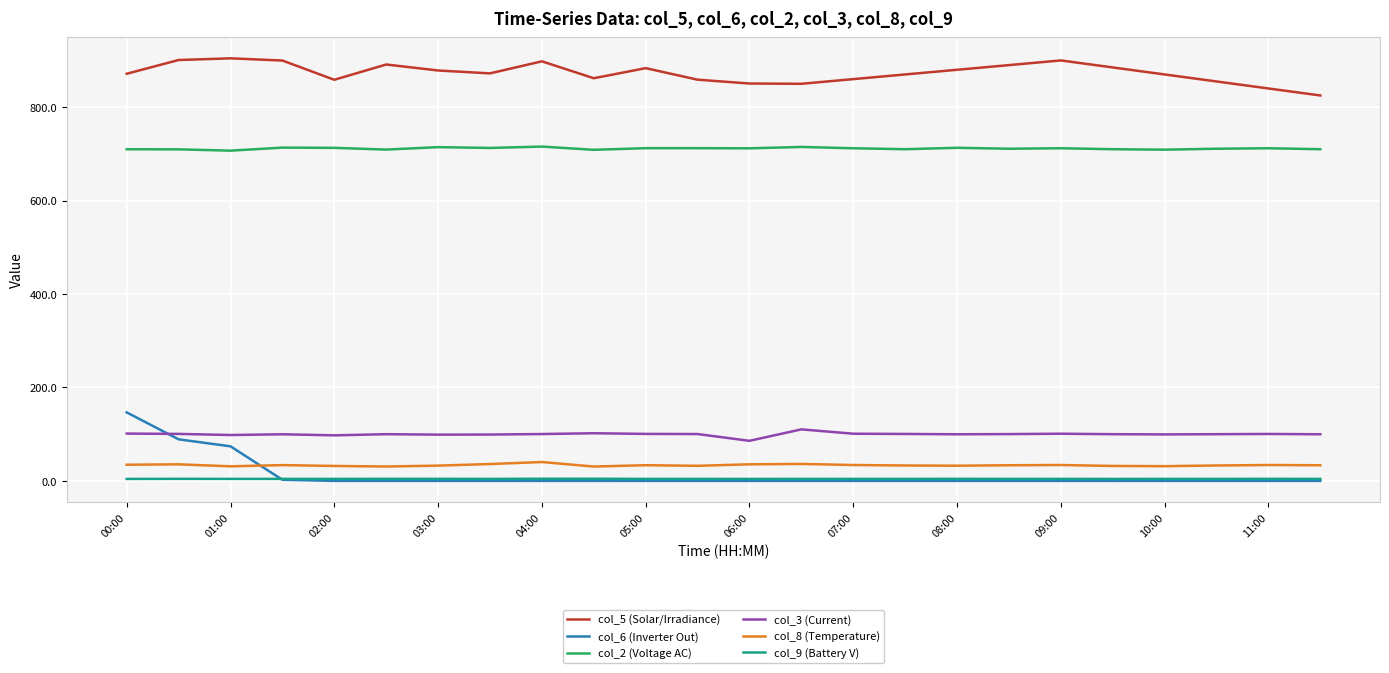

True or false: col_3 (Current) and col_8 (Temperature) cross at least once.

False